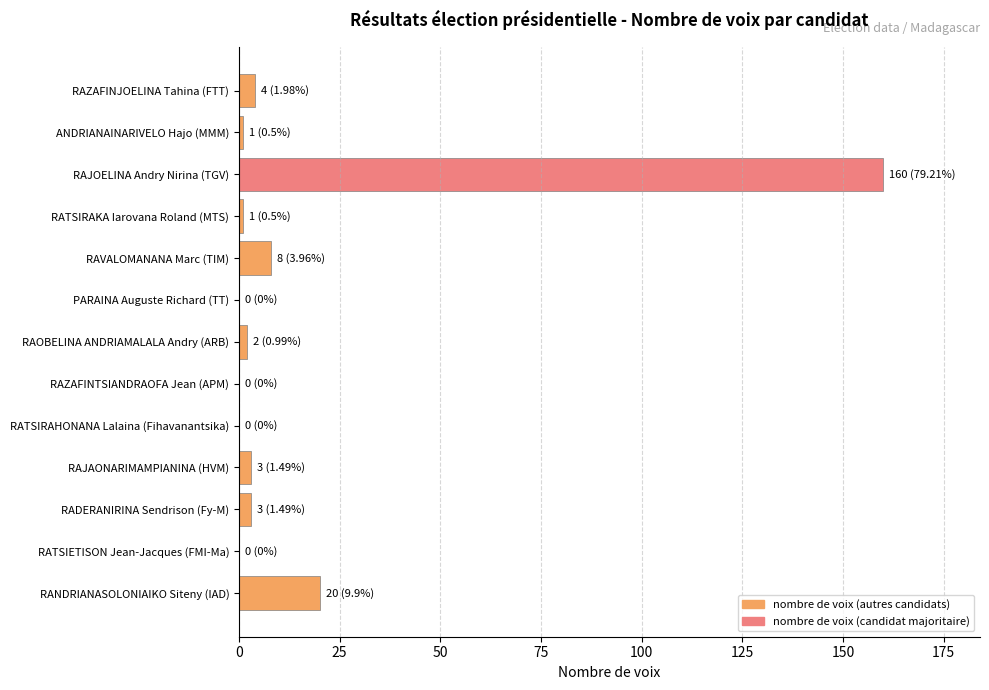

Which label corresponds to the largest value in the chart?

RAJOELINA Andry Nirina (TGV)